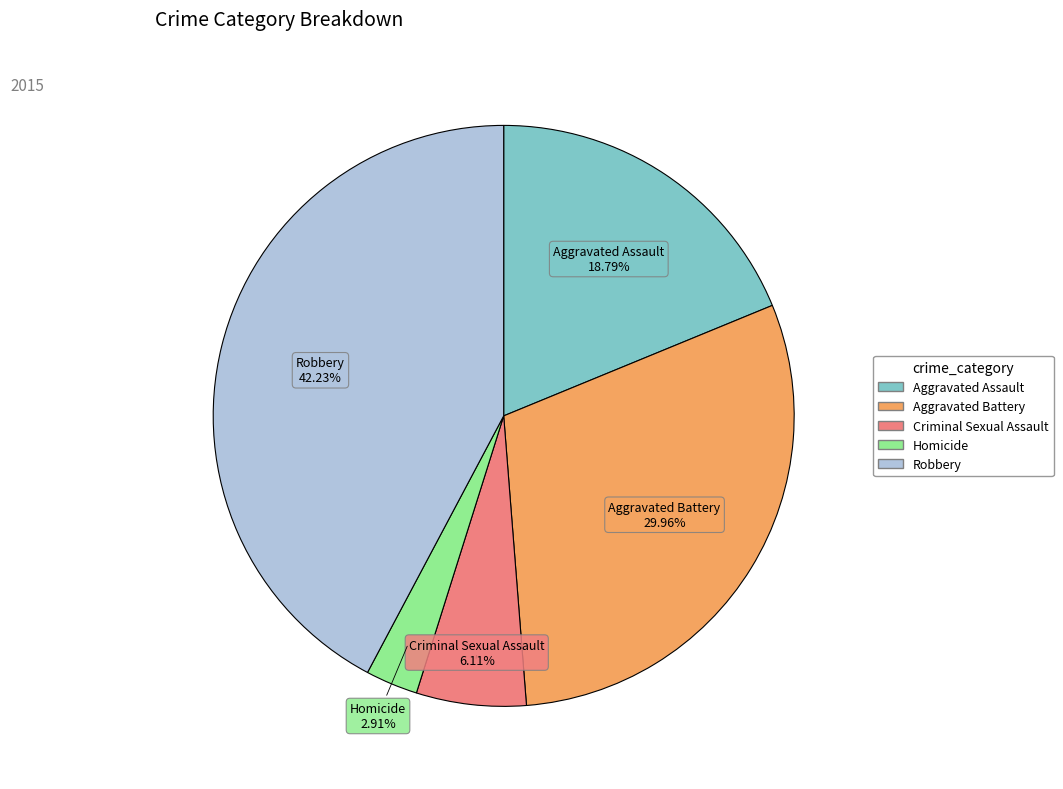

Count the number of slices in the pie.

5